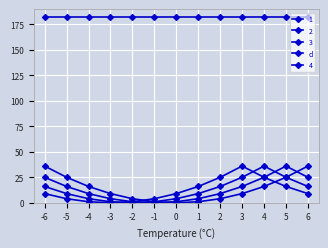

Between -5 and -3, which series saw the biggest shift?

1